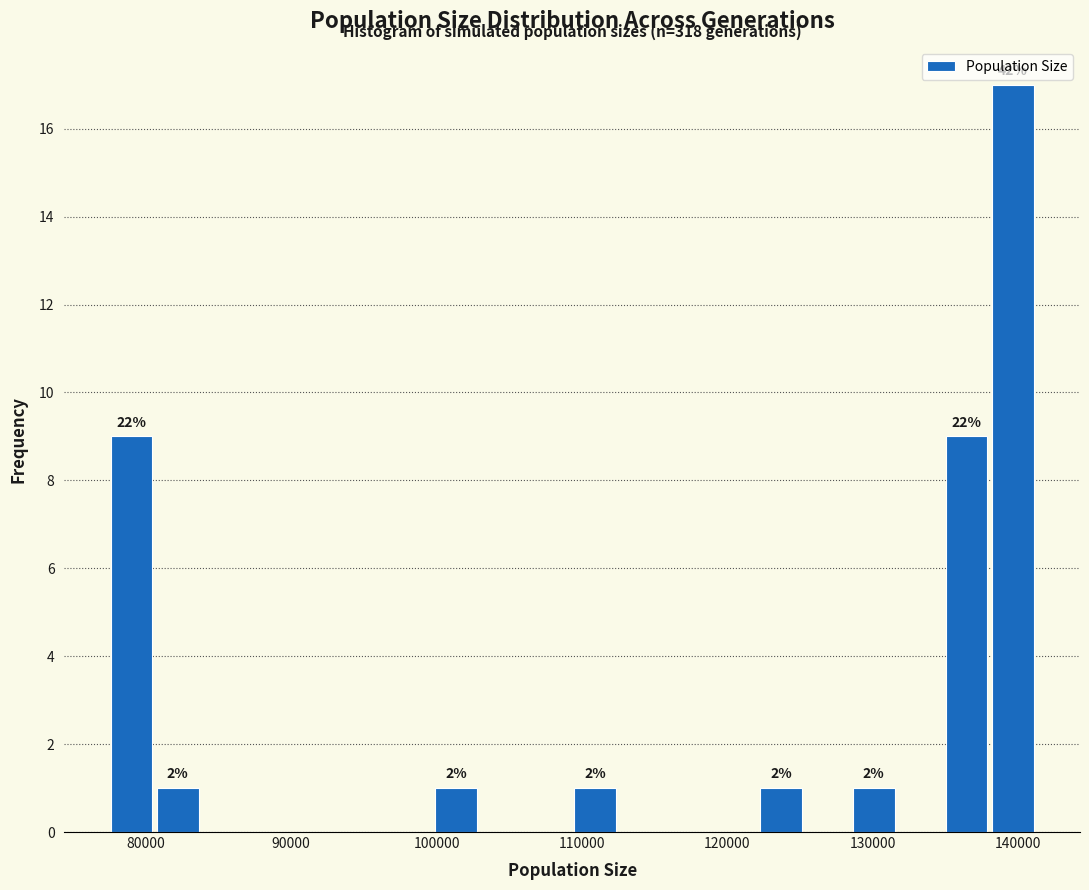

Around what value on the x-axis is the tallest bar? Give the approximate position of its centre, as read against the axis.

140000